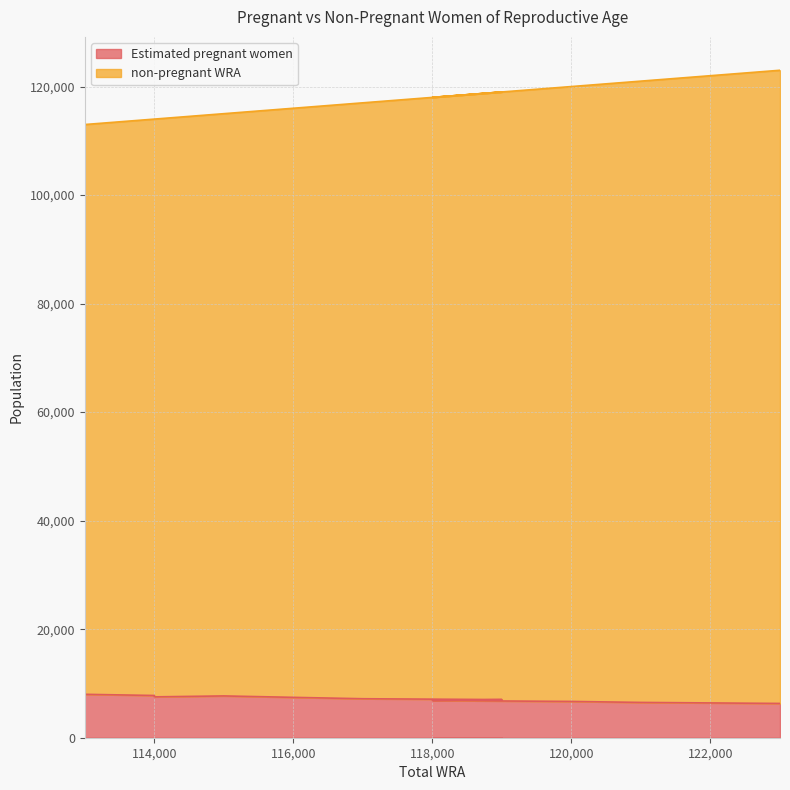

List the series in order of their peak value, lowest first.

Estimated pregnant women, non-pregnant WRA